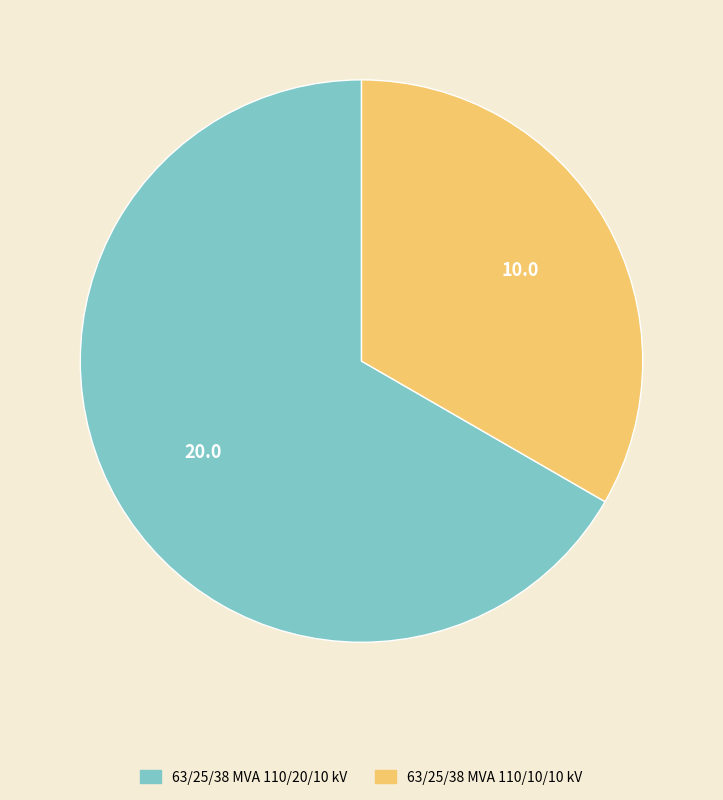

Which category has the biggest portion of the pie?

63/25/38 MVA 110/20/10 kV